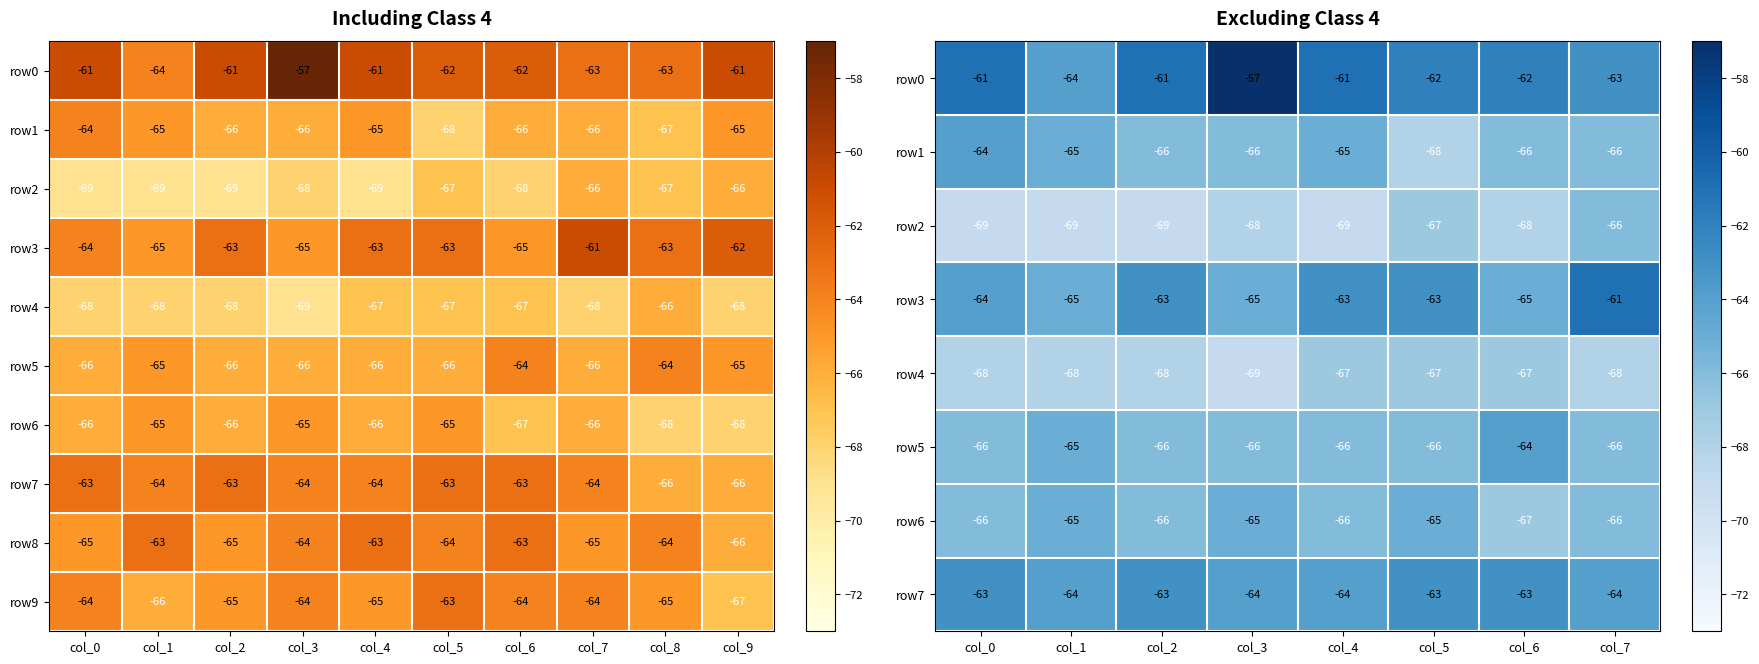

How many categories are shown in the chart?

10